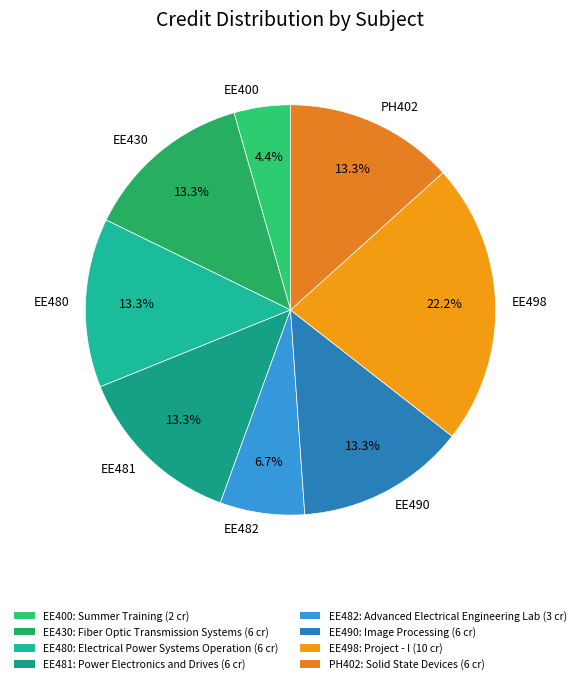

Which slice is the smallest?

EE400